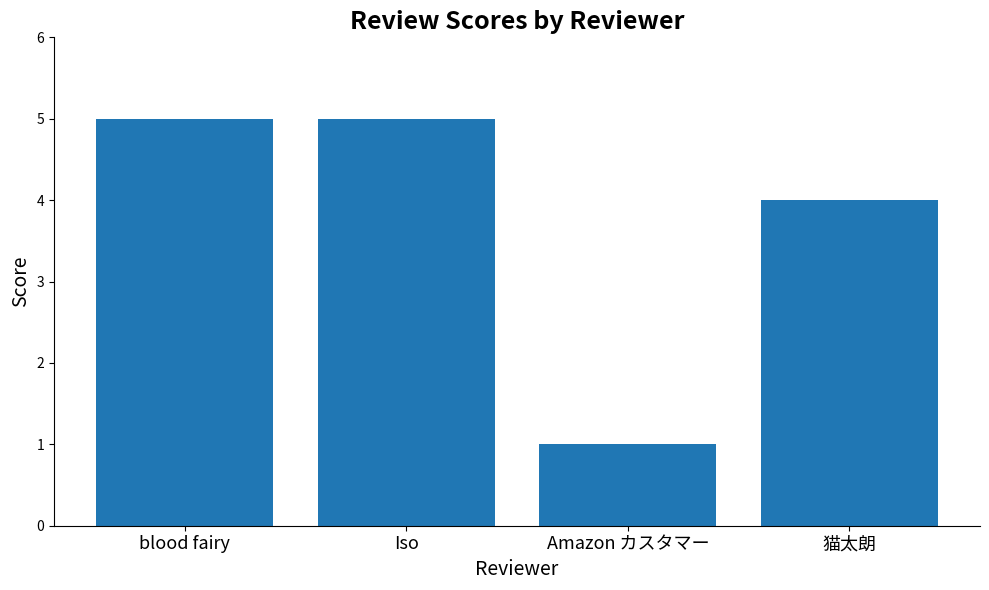

What is the value of the 3rd bar from the left?

1